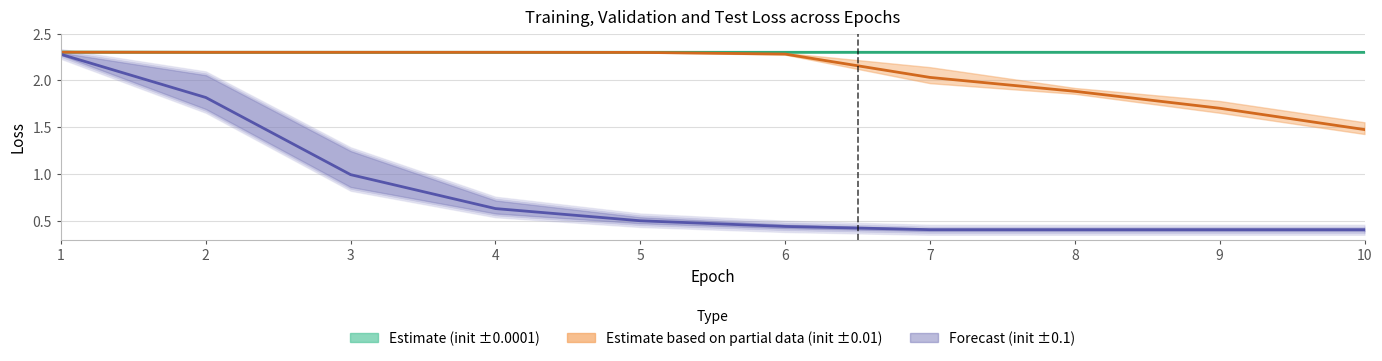

True or false: Estimate mean (±0.0001) and Forecast mean (±0.1) cross at least once.

False